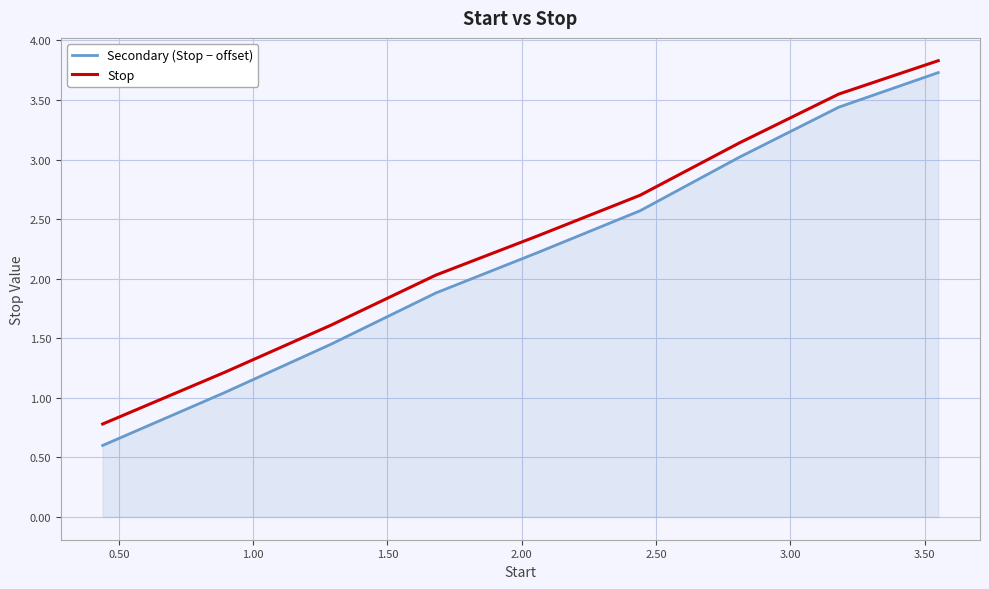

What are all the series names shown in the legend?

Secondary (Stop − offset), Stop